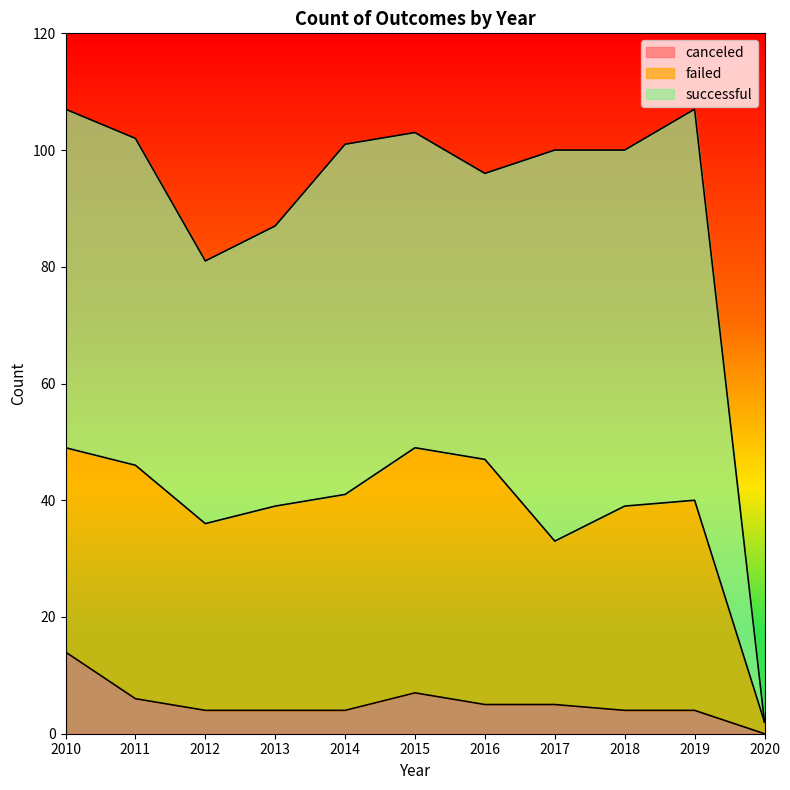

At which category is the sum across all series the highest?

2010